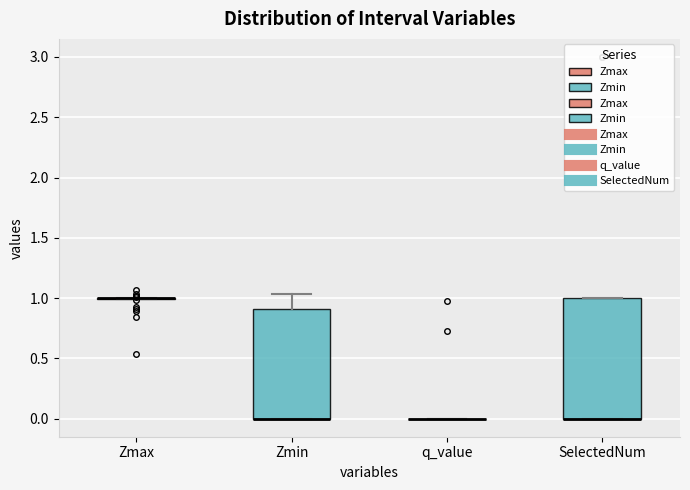

Reading left to right, transcribe this box plot: for each box, give where its median line is, the range the box spans, and where its two whiskers end, as read against the y-axis. The values are not printed on the chart, so give them approximately, as read against the axis.

Zmax: box collapsed to a line at 1.00, whiskers 1.00 to 1.00
Zmin: median 0.00 (drawn on the box's lower edge), box 0.00 to 0.90, whiskers 0.00 to 1.05
q_value: box collapsed to a line at 0.00, whiskers 0.00 to 0.00
SelectedNum: median 0.00 (drawn on the box's lower edge), box 0.00 to 1.00, whiskers 0.00 to 1.00